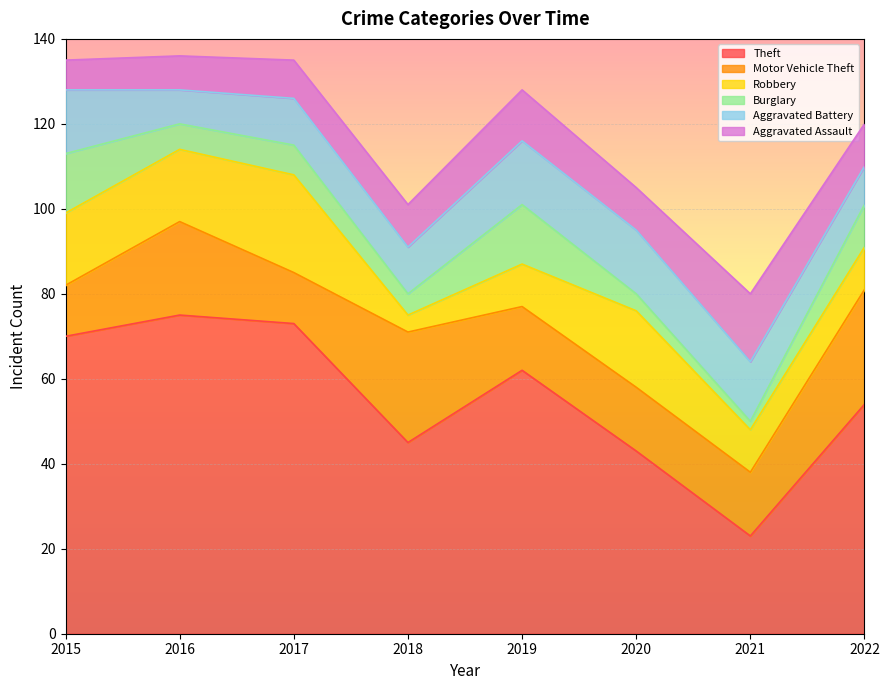

The Motor Vehicle Theft series shows 44 at 2018. True or false?

False